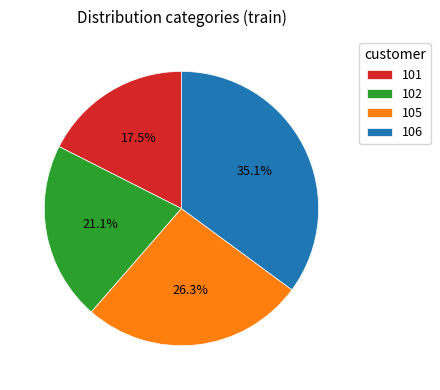

Rank the categories by value from highest to lowest.

106, 105, 102, 101